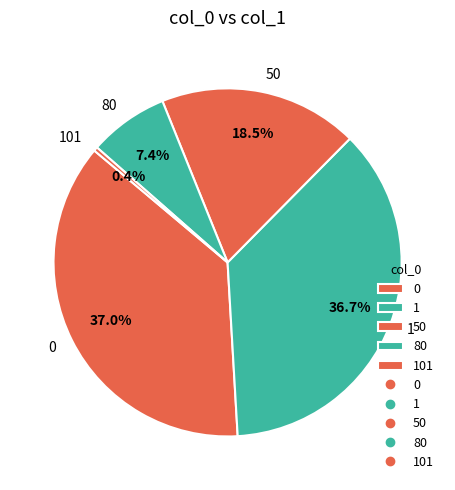

How many segments does this pie chart have?

5